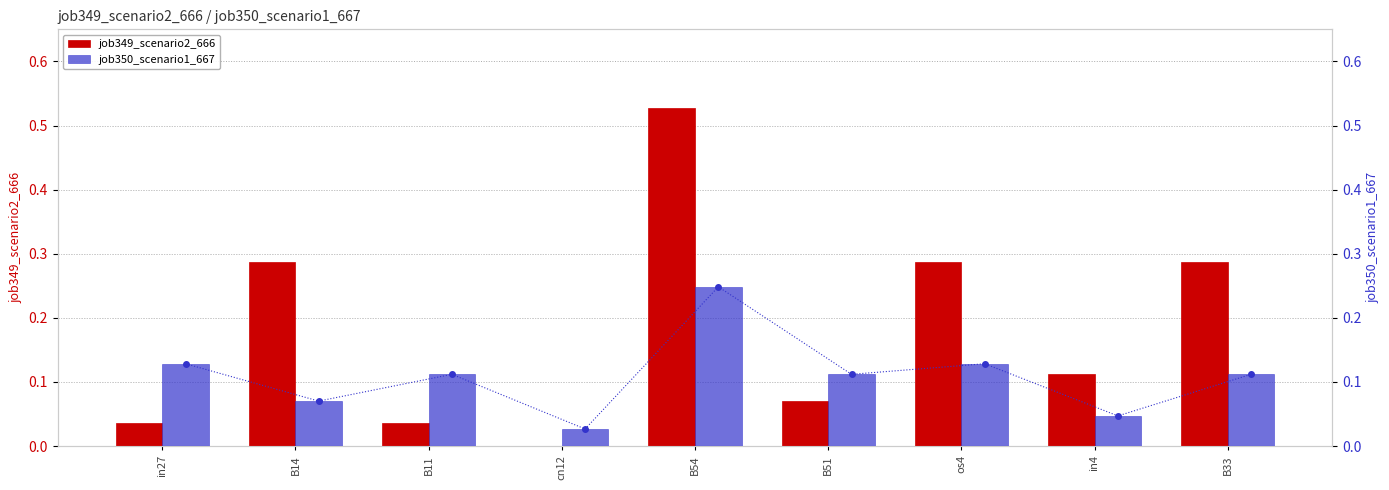

What is the value of the job350_scenario1_667 bar at the 5th from the left?

0.2